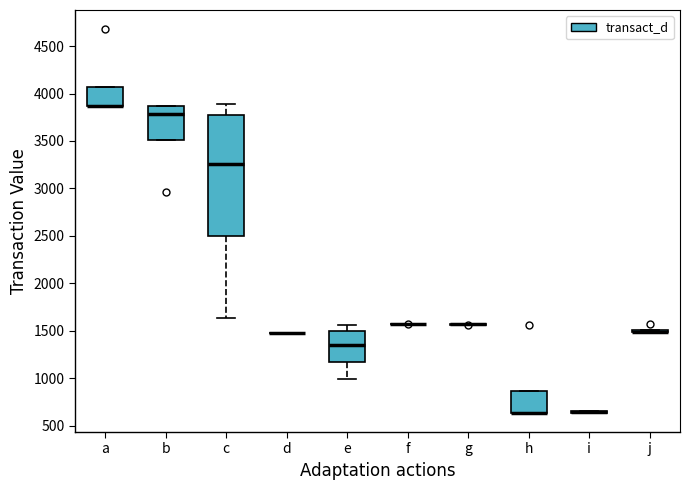

Reading left to right, transcribe this box plot: for each box, give where its median line is, the range the box spans, and where its two whiskers end, as read against the y-axis. The values are not printed on the chart, so give them approximately, as read against the axis.

a: median 3850 (drawn on the box's lower edge), box 3850 to 4050, whiskers 3850 to 4050
b: median 3800, box 3500 to 3850, whiskers 3500 to 3850
c: median 3250, box 2500 to 3750, whiskers 1650 to 3900
d: box collapsed to a line at 1450, whiskers 1450 to 1450
e: median 1350, box 1150 to 1500, whiskers 1000 to 1550
f: box collapsed to a line at 1550, whiskers 1550 to 1550
g: box collapsed to a line at 1550, whiskers 1550 to 1550
h: median 650 (drawn on the box's lower edge), box 650 to 850, whiskers 650 to 850
i: box collapsed to a line at 650, whiskers 650 to 650
j: box collapsed to a line at 1500, whiskers 1500 to 1500